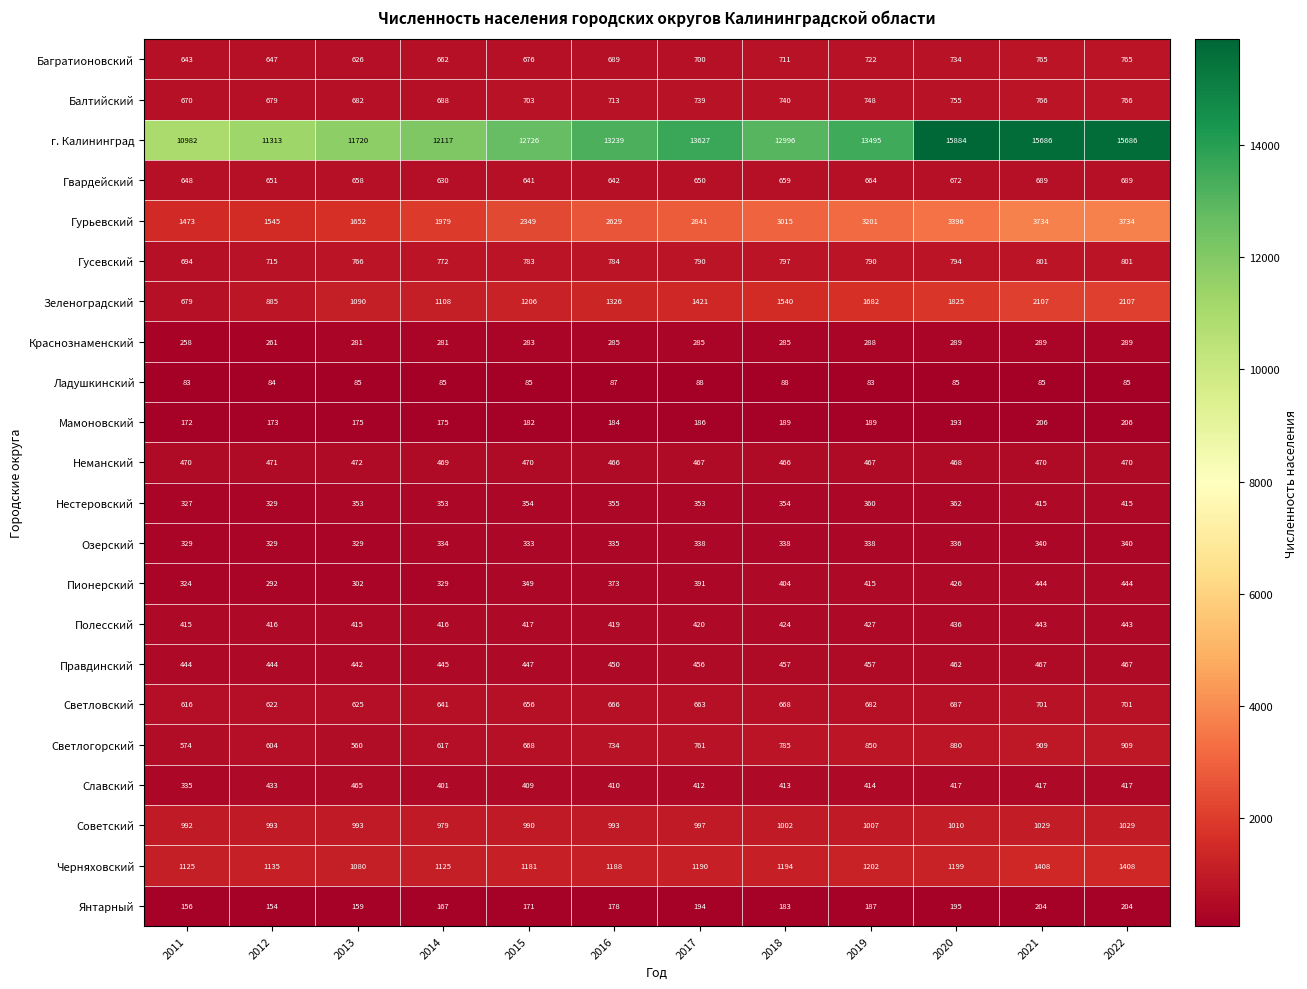

Which category has the lowest value in the г. Калининград series?

2011